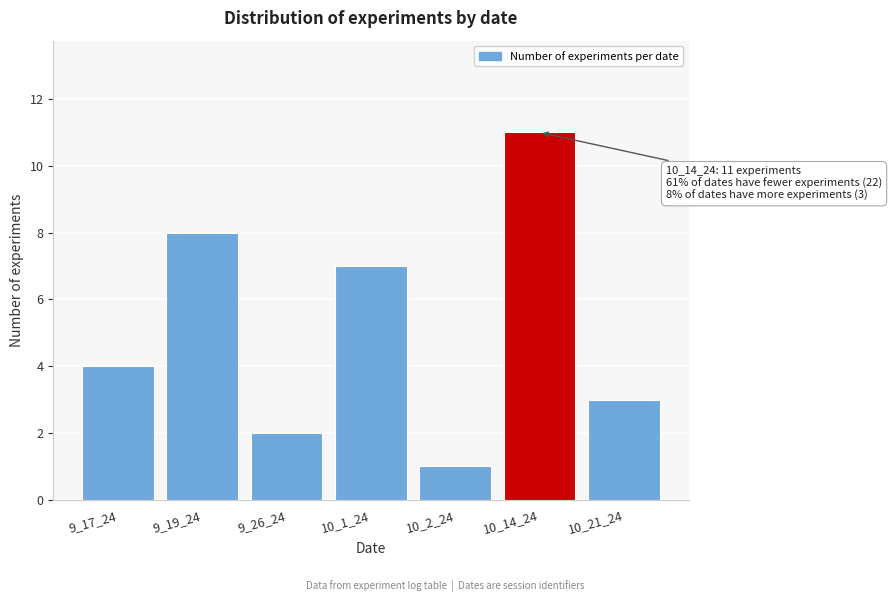

Reading right to left, list all the values displayed in this chart.

10_21_24=3	10_14_24=11	10_2_24=1	10_1_24=7	9_26_24=2	9_19_24=8	9_17_24=4